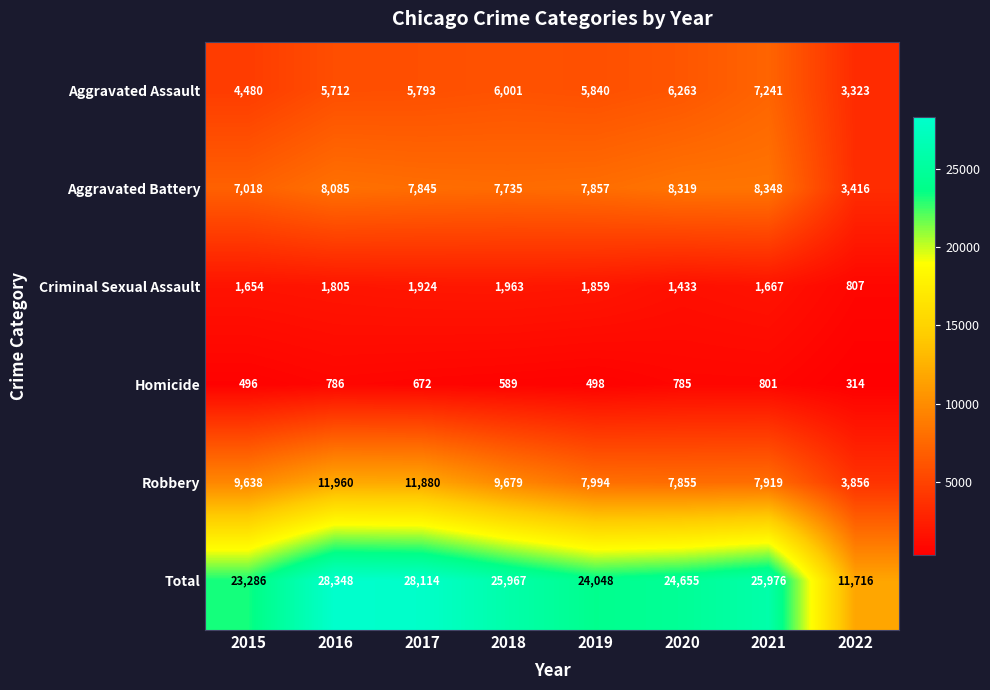

Which label corresponds to the smallest value in the chart?

2022